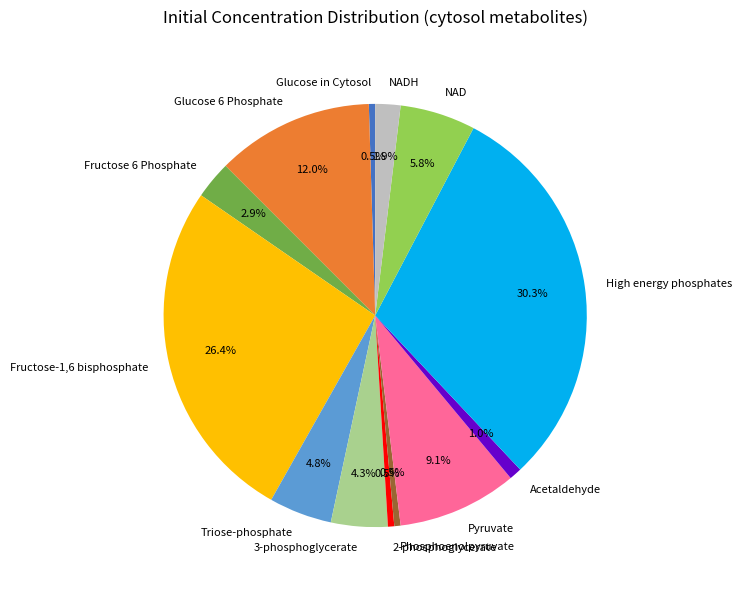

To the nearest percent, what percentage of the pie is NADH?

2%